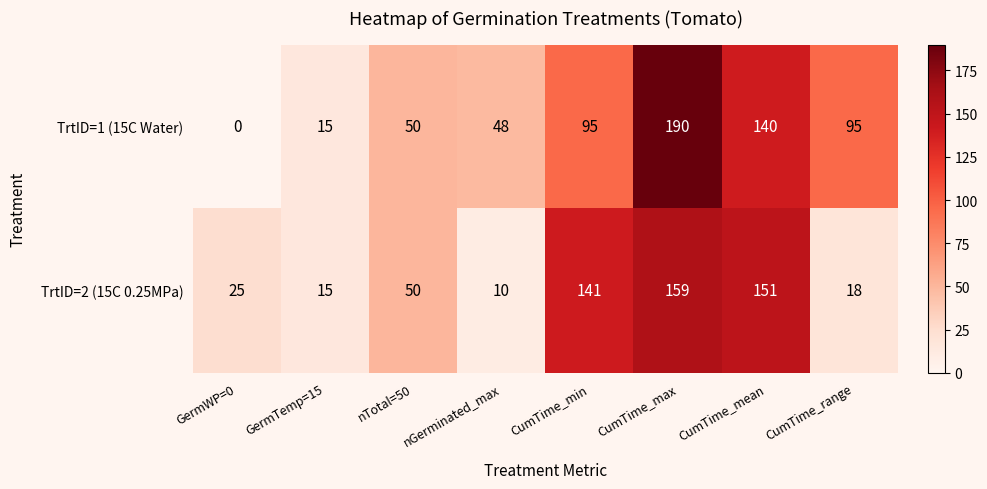

The TrtID=2 (15C 0.25MPa) series shows 44 at GermWP=0. True or false?

False